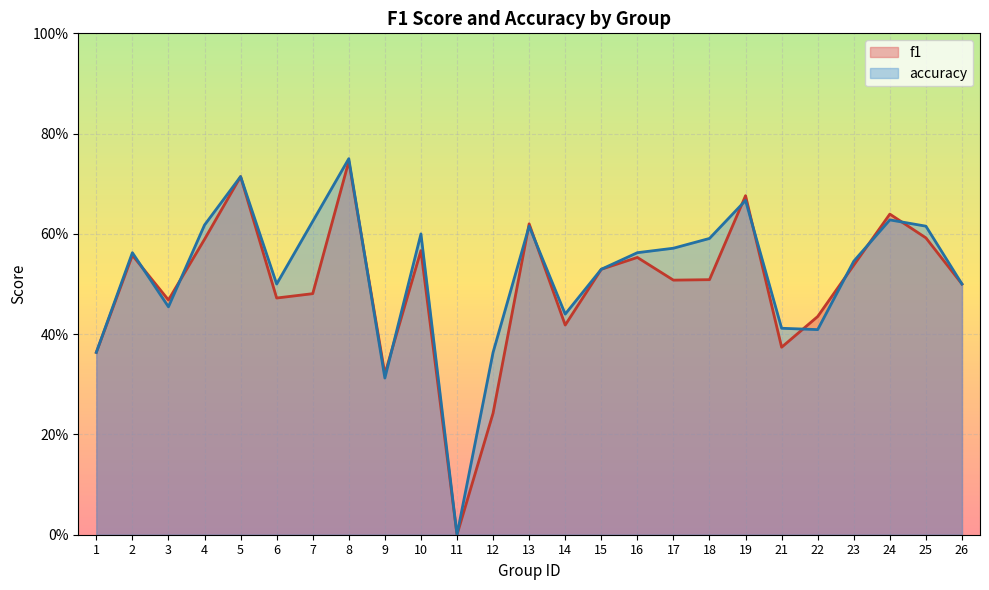

What is the value of the accuracy point at the 14th from the left?

0.4